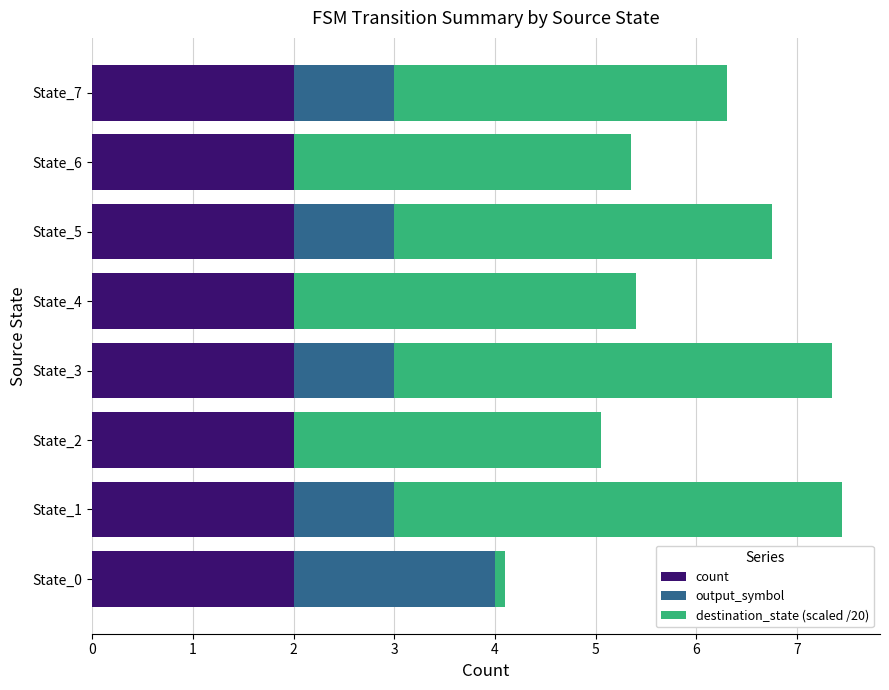

The value of count at State_3 is 2.0. True or false?

True